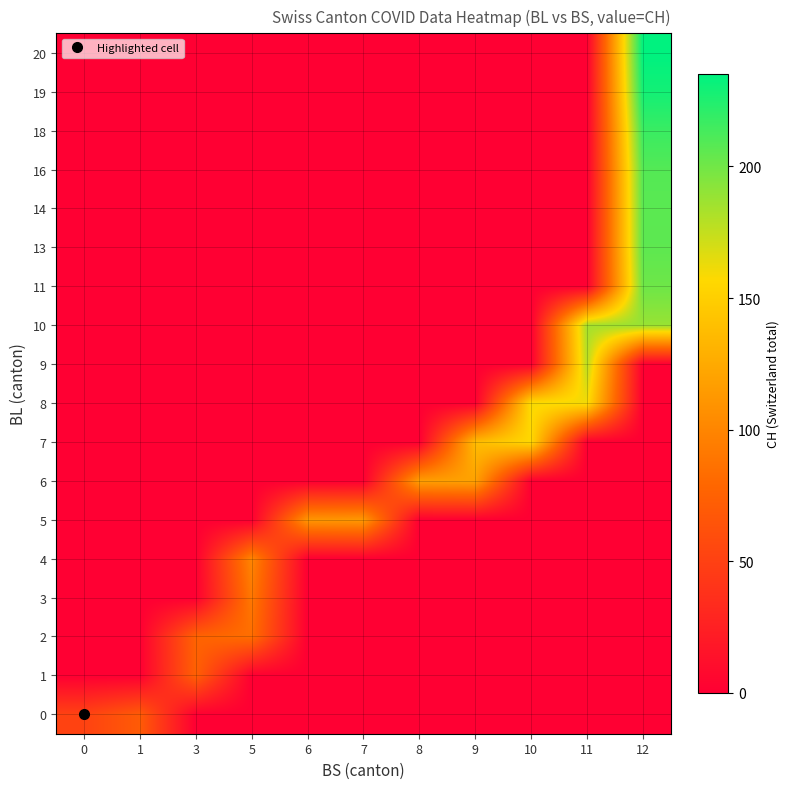

Count the number of categories in the chart.

11